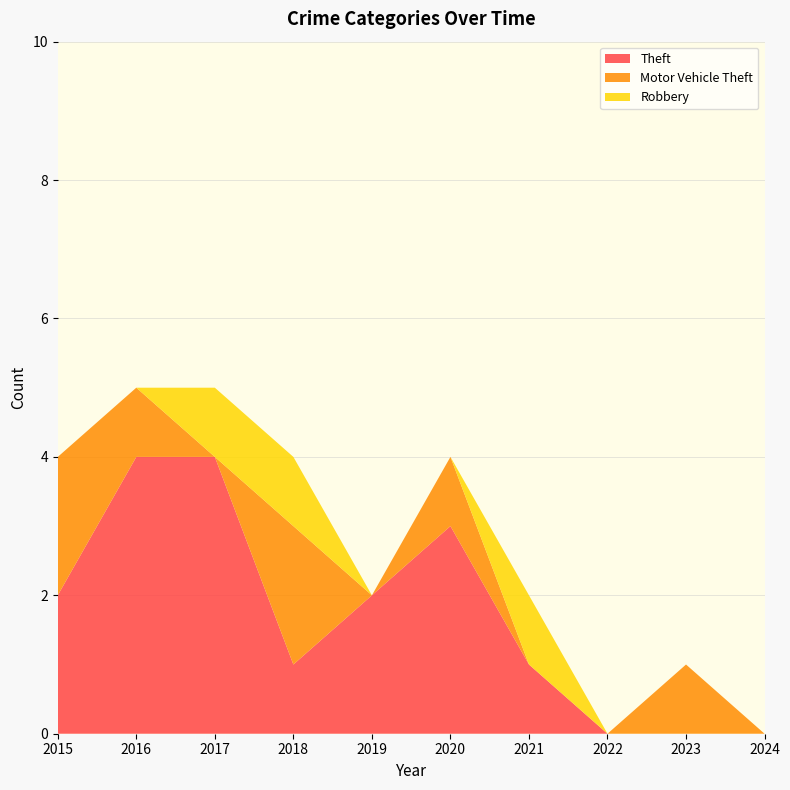

Reading left to right, what are all the values shown in this chart?

Theft: 2	4	4	1	2	3	1	0	0	0
Motor Vehicle Theft: 2	1	0	2	0	1	0	0	1	0
Robbery: 0	0	1	1	0	0	1	0	0	0